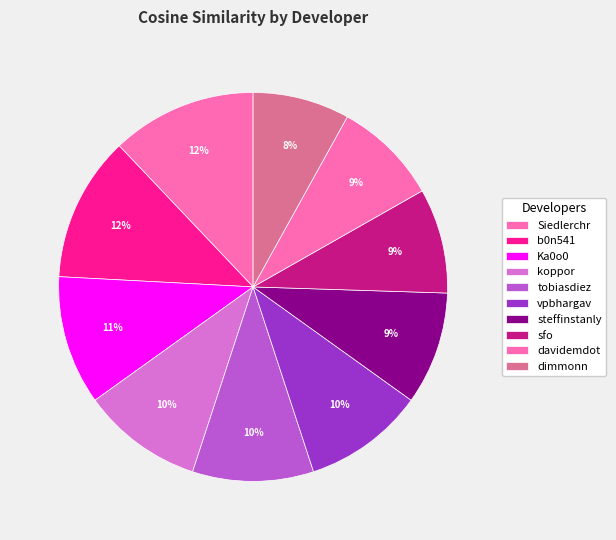

What is the largest slice in the pie chart?

Siedlerchr